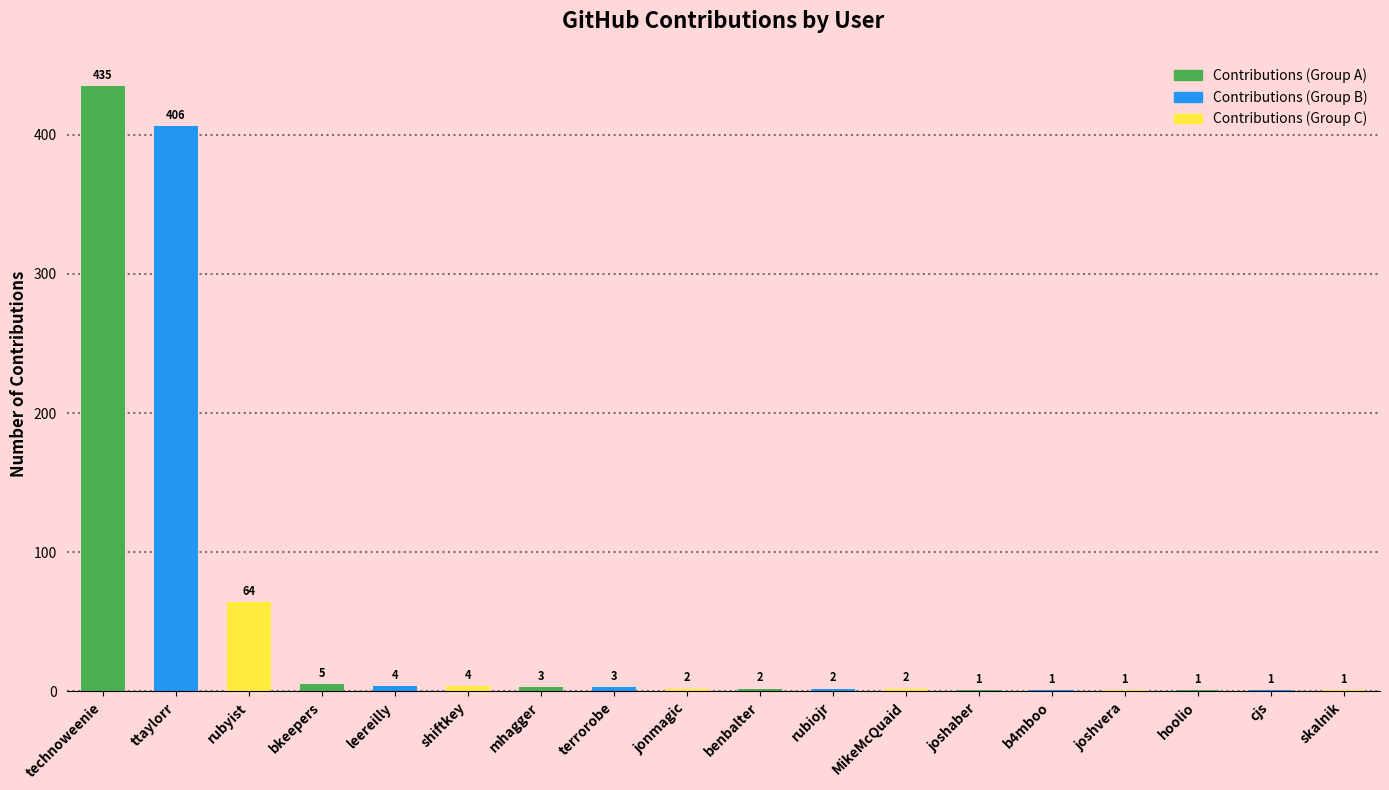

What is the maximum value shown in the chart?

435